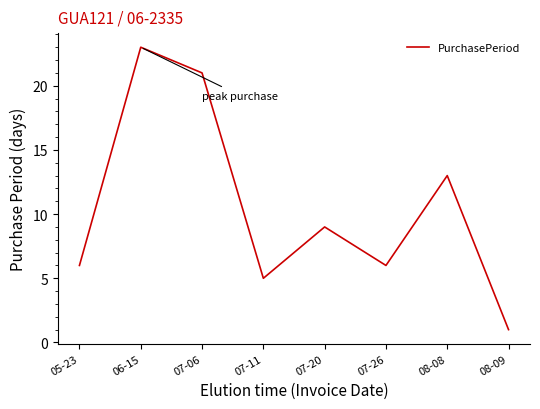

Reading left to right, what are all the values shown in this chart?

6	23	21	5	9	6	13	1